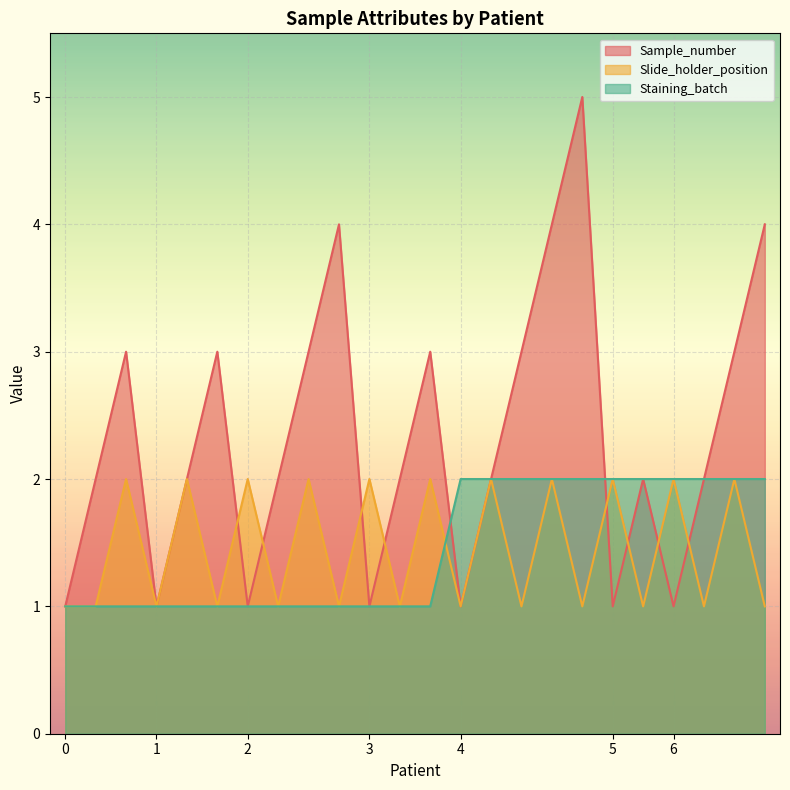

Where is the first local minimum for Slide_holder_position?

1